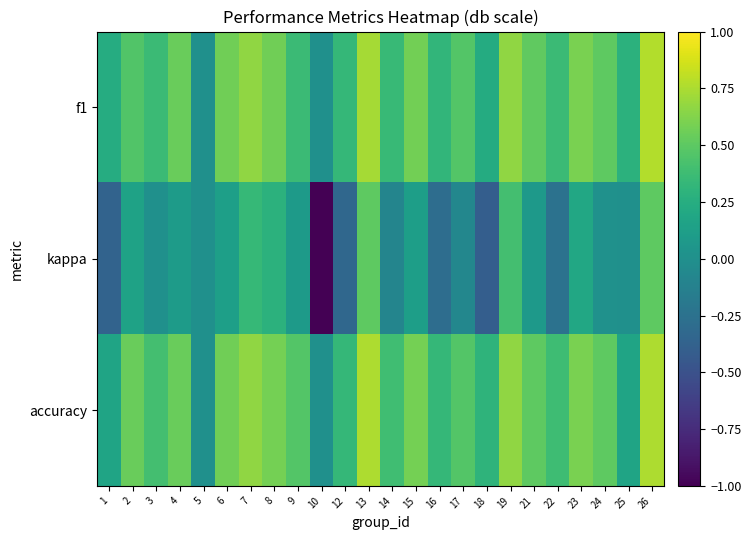

At which category is the sum across all series the highest?

26